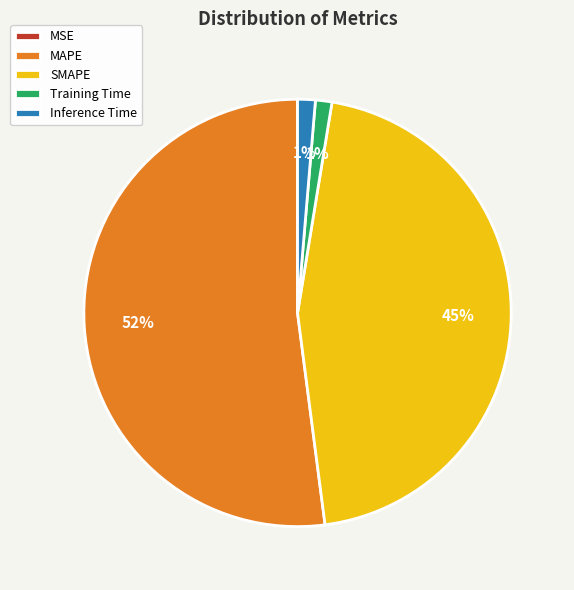

Between Training Time and SMAPE, which is larger?

SMAPE